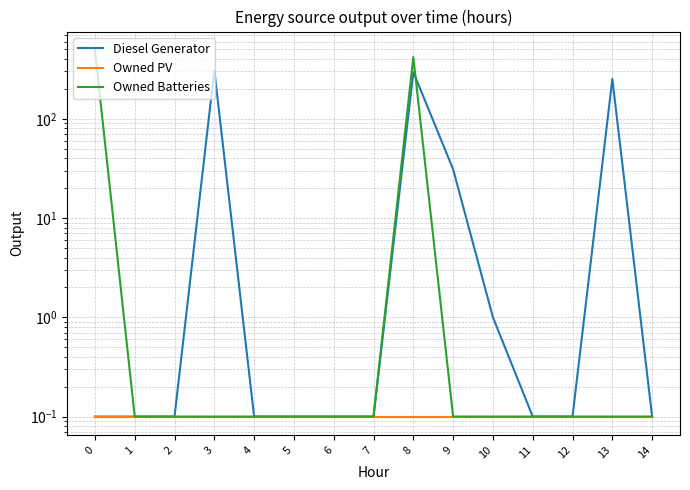

Reading right to left, extract all data points from this chart.

Diesel Generator: 14=0.1	13=252.0	12=0.1	11=0.1	10=1.0	9=31.0	8=296.0	7=0.1	6=0.1	5=0.1	4=0.1	3=309.0	2=0.1	1=0.1	0=0.1
Owned PV: 14=0.1	13=0.1	12=0.1	11=0.1	10=0.1	9=0.1	8=0.1	7=0.1	6=0.1	5=0.1	4=0.1	3=0.1	2=0.1	1=0.1	0=0.1
Owned Batteries: 14=0.1	13=0.1	12=0.1	11=0.1	10=0.1	9=0.1	8=419.0	7=0.1	6=0.1	5=0.1	4=0.1	3=0.1	2=0.1	1=0.1	0=495.0